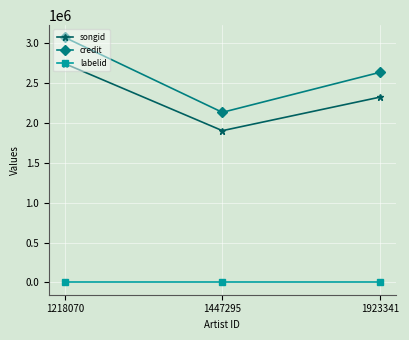

What are all the series names shown in the legend?

songid, credit, labelid